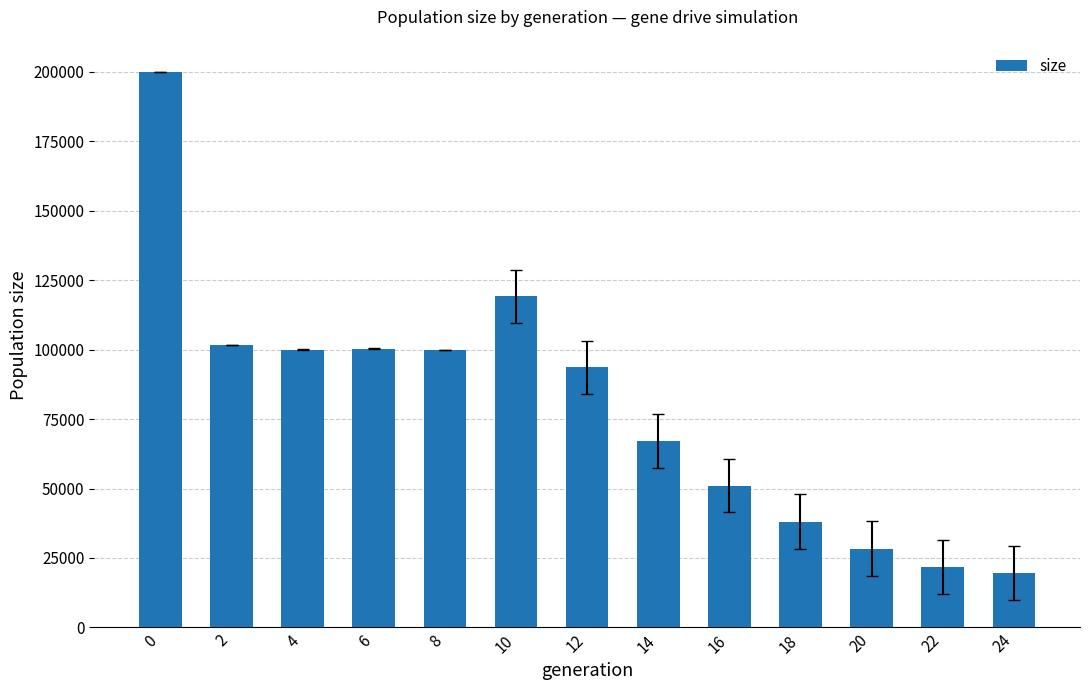

What is the average value?

80055